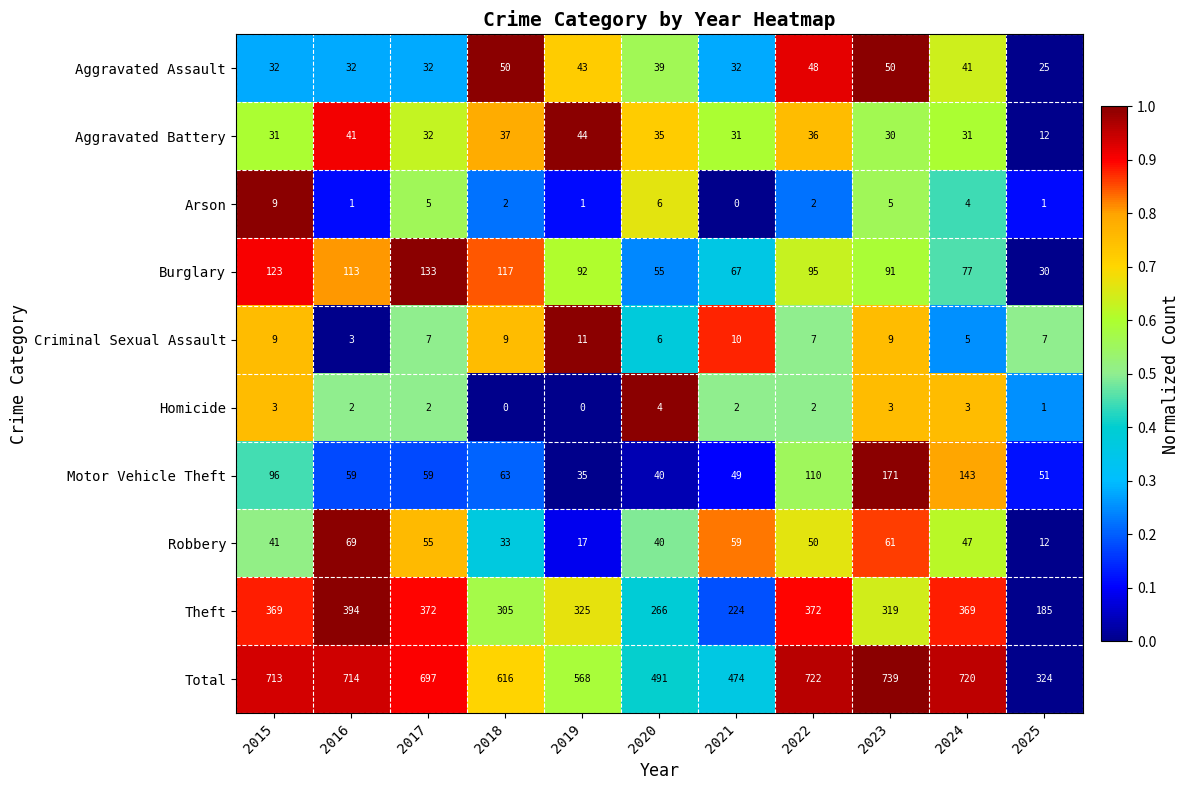

What is the difference between the Motor Vehicle Theft values at 2025 and 2022?

59